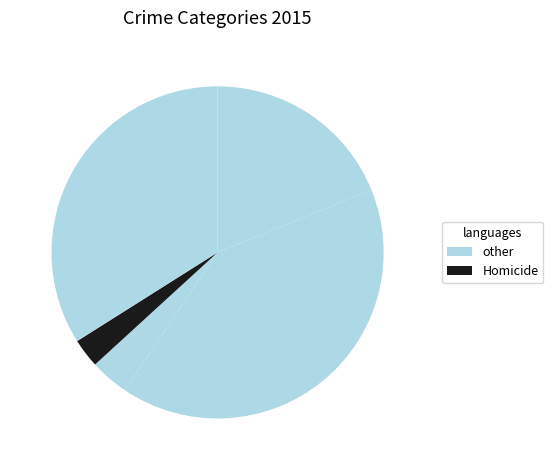

Is there a majority slice in this chart?

No